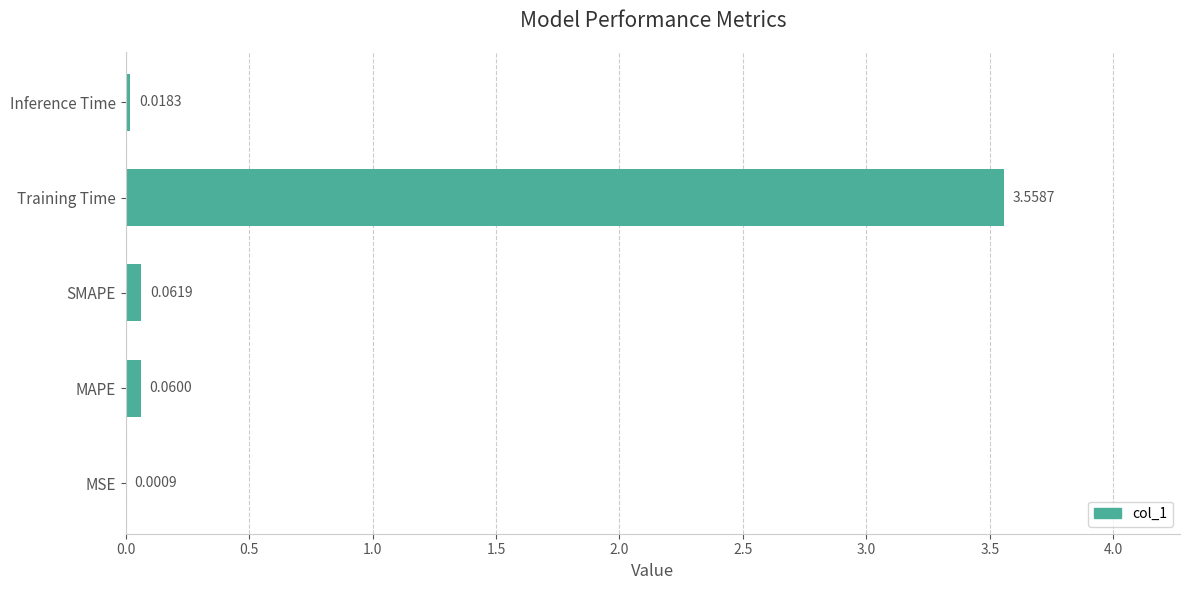

At which label is the value closest to 1?

SMAPE